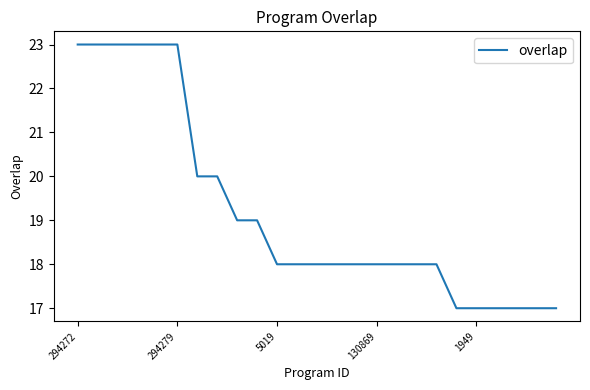

What is the greatest value displayed?

23